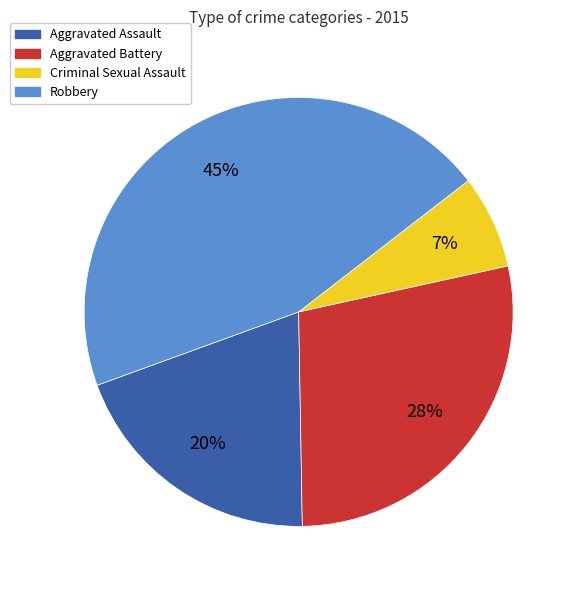

Do Robbery and Criminal Sexual Assault together represent more than half of the pie?

Yes